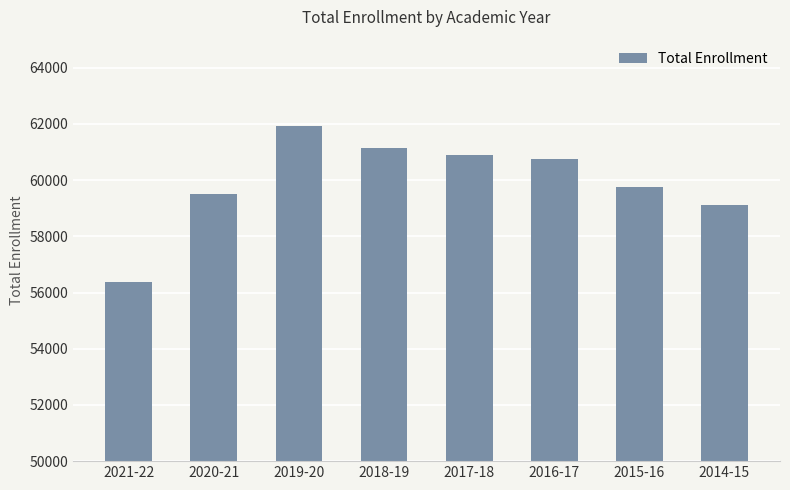

How many data points does each series have?

8